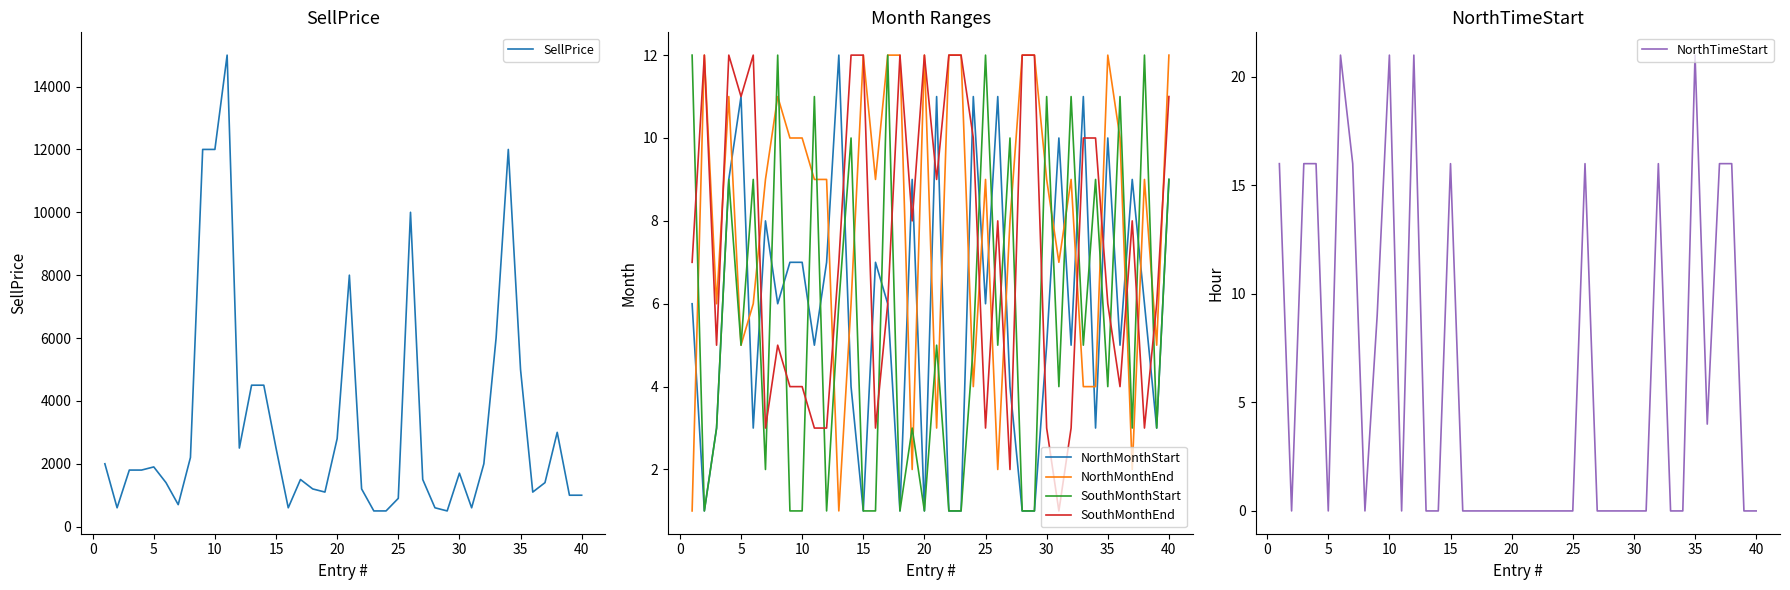

True or false: NorthTimeStart has a value of 7 at 25.

False